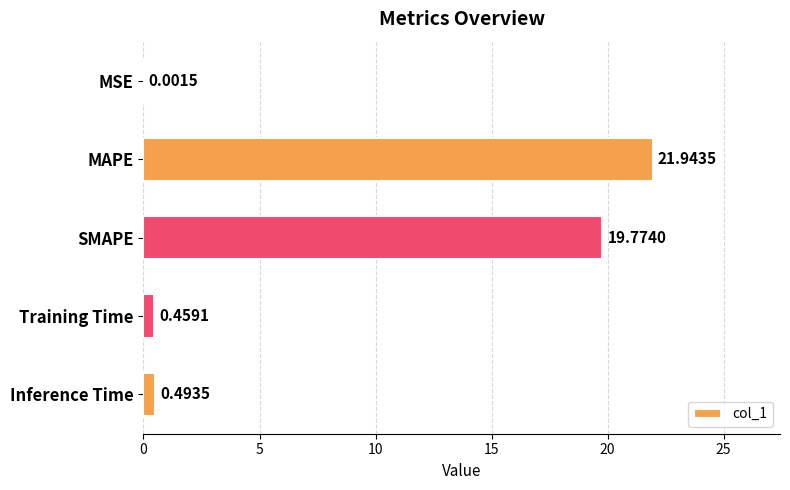

What is the sum of all values?

42.7